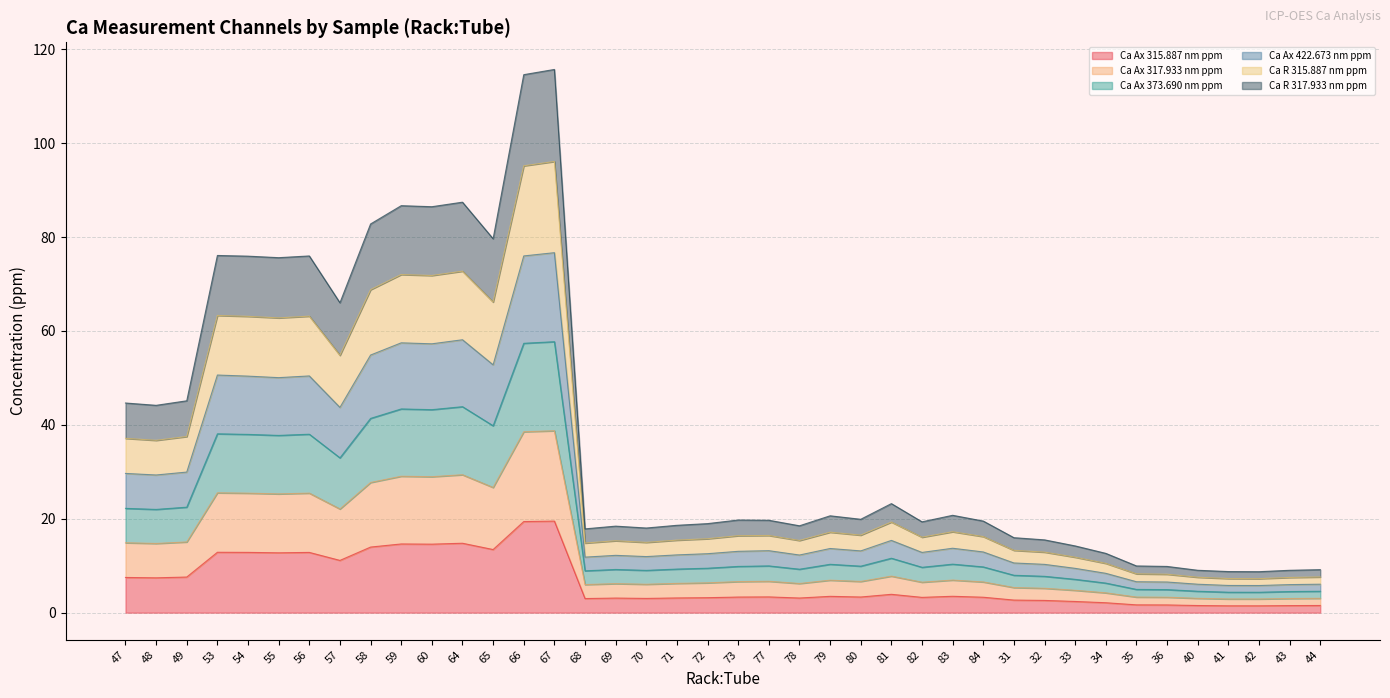

At how many categories does at least one series exceed 66?

11